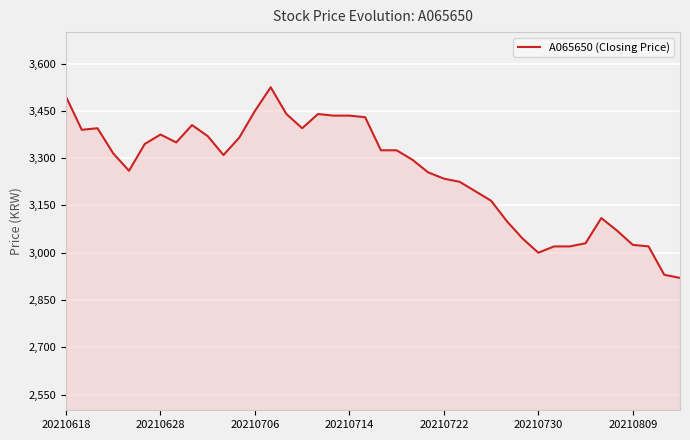

What is the difference between the maximum and minimum values?

605